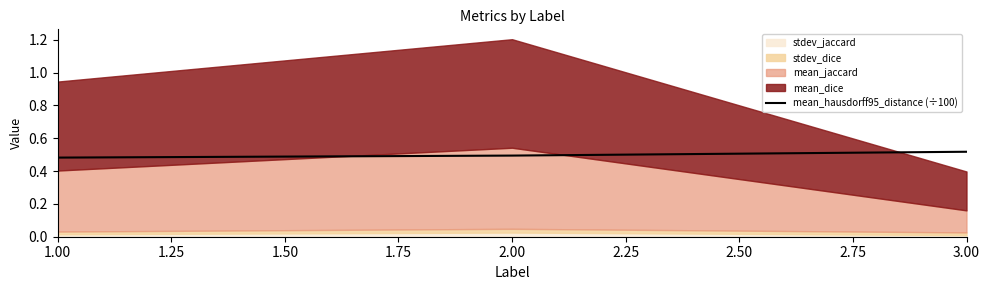

What is the average value?

0.5